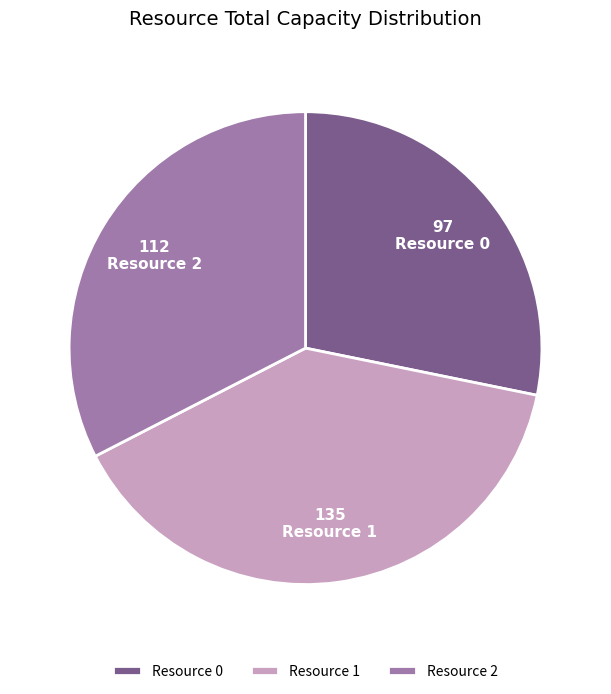

Rank the categories by value from lowest to highest.

Resource 0, Resource 2, Resource 1